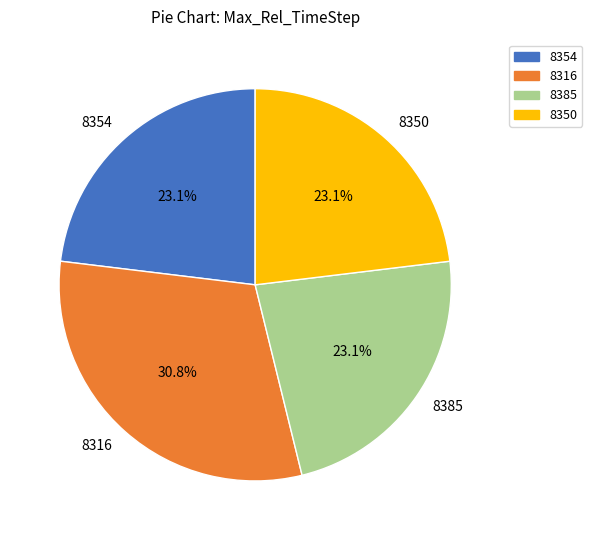

What percentage is the 8354 slice, to the nearest percent?

23%